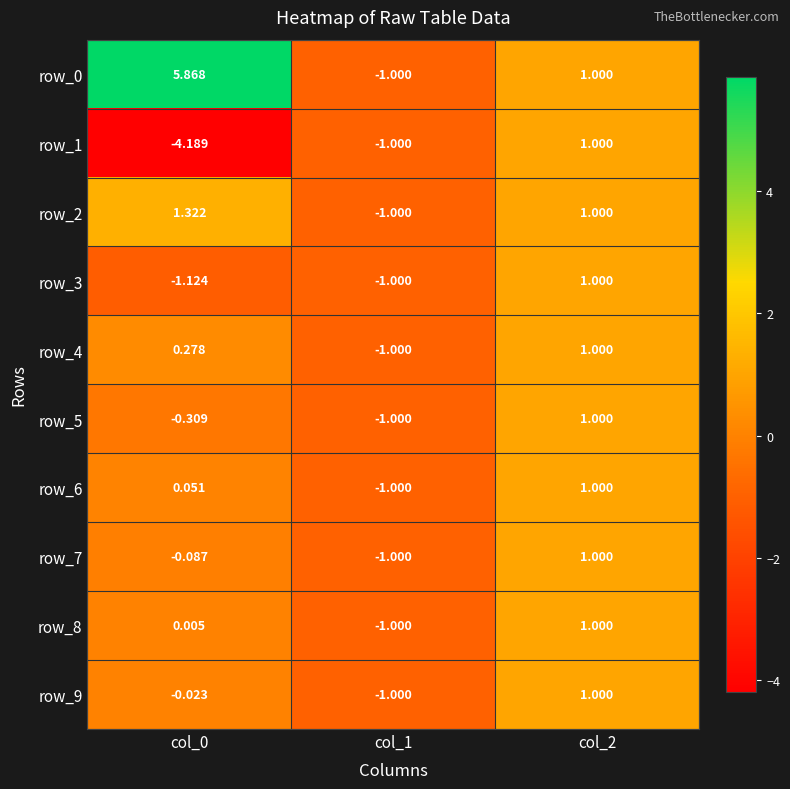

Is the value of row_8 at col_1 greater than the value of row_2 at col_2?

No